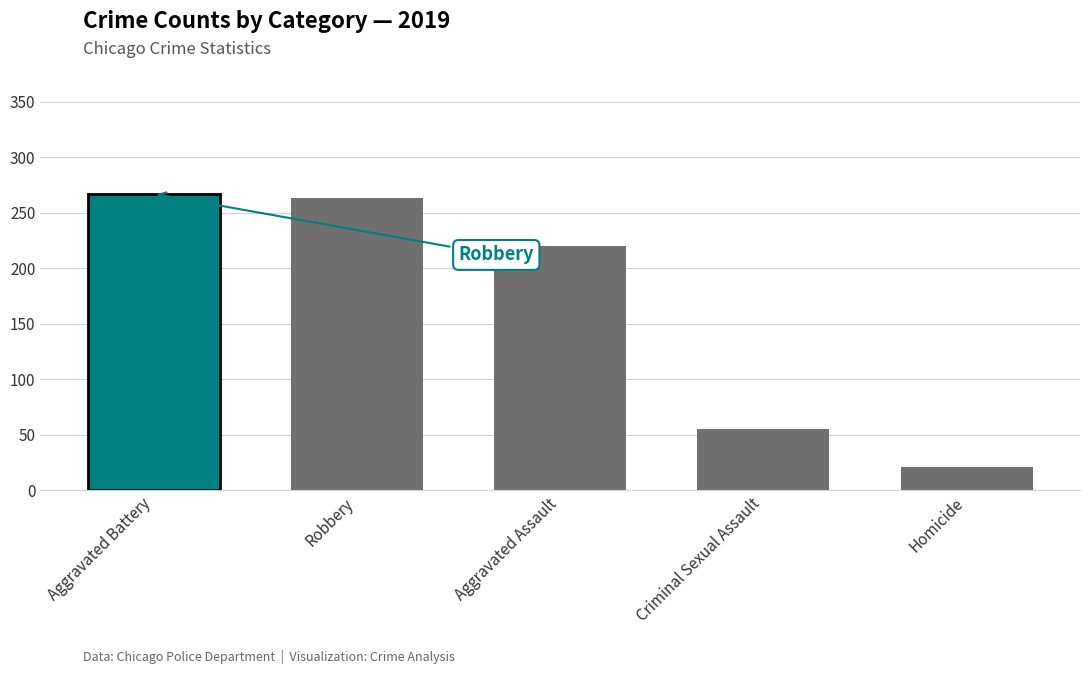

The value at Aggravated Battery is 141. True or false?

False